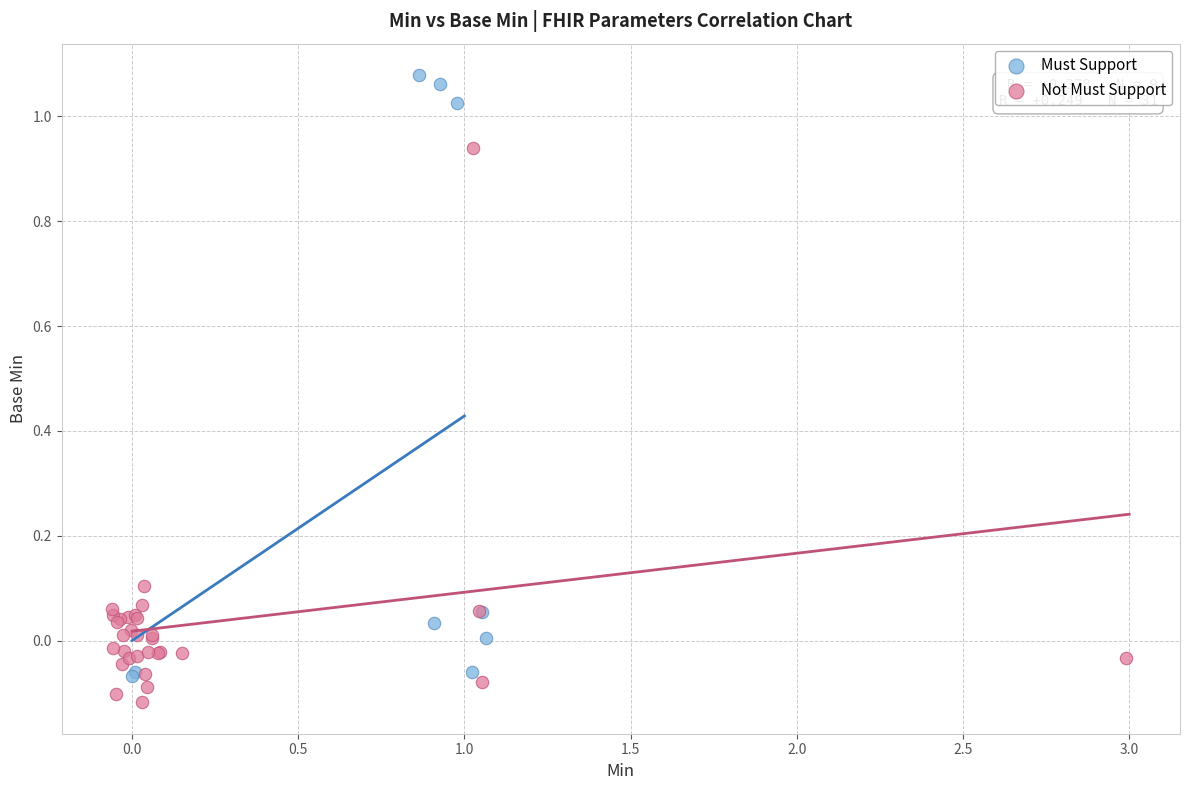

Which series reaches the maximum Y coordinate?

Must Support